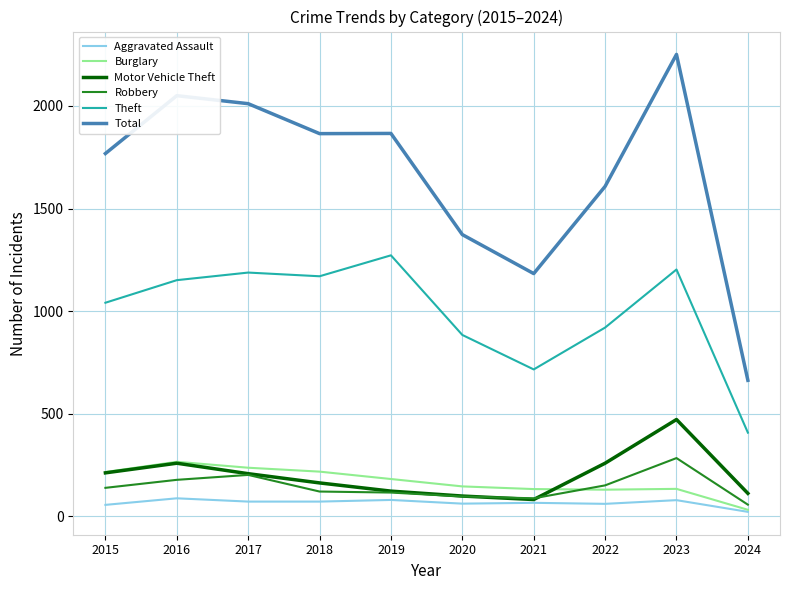

What are all the series names shown in the legend?

Aggravated Assault, Burglary, Motor Vehicle Theft, Robbery, Theft, Total